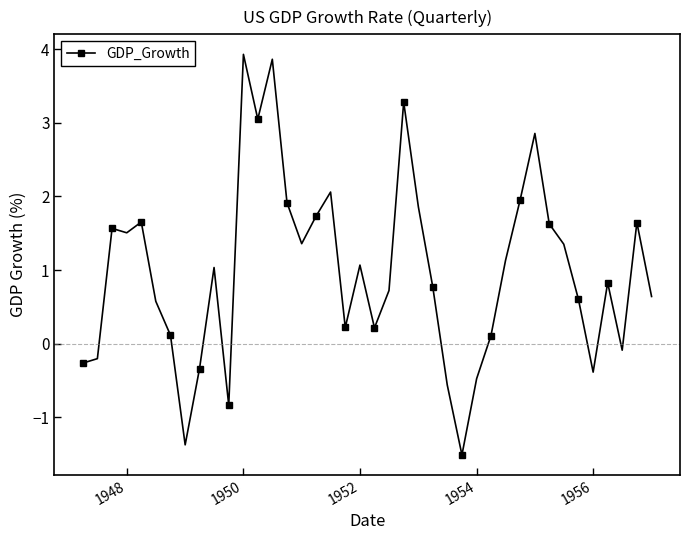

How many series are shown in this chart?

1